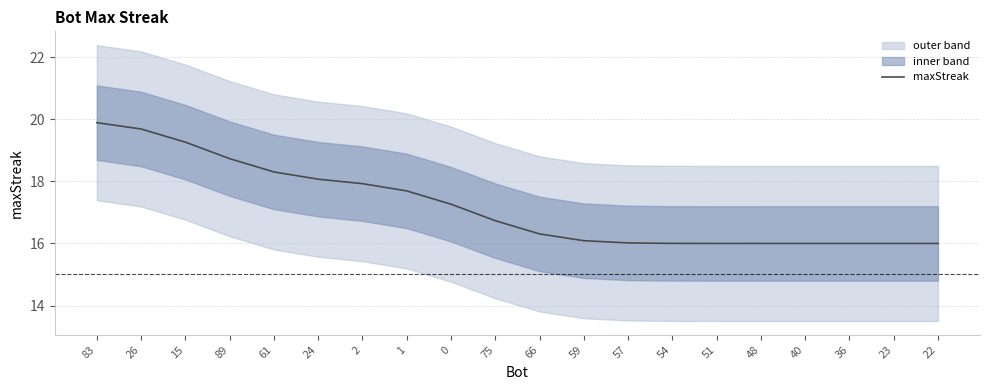

Reading left to right, what are all the values shown in this chart?

19.9	19.7	19.3	18.7	18.3	18.1	17.9	17.7	17.3	16.7	16.3	16.1	16.0	16.0	16.0	16.0	16.0	16.0	16.0	16.0